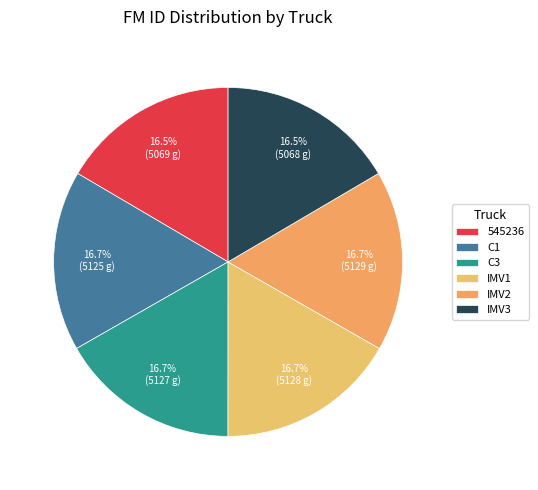

To the nearest percent, what percentage of the pie is IMV1?

17%